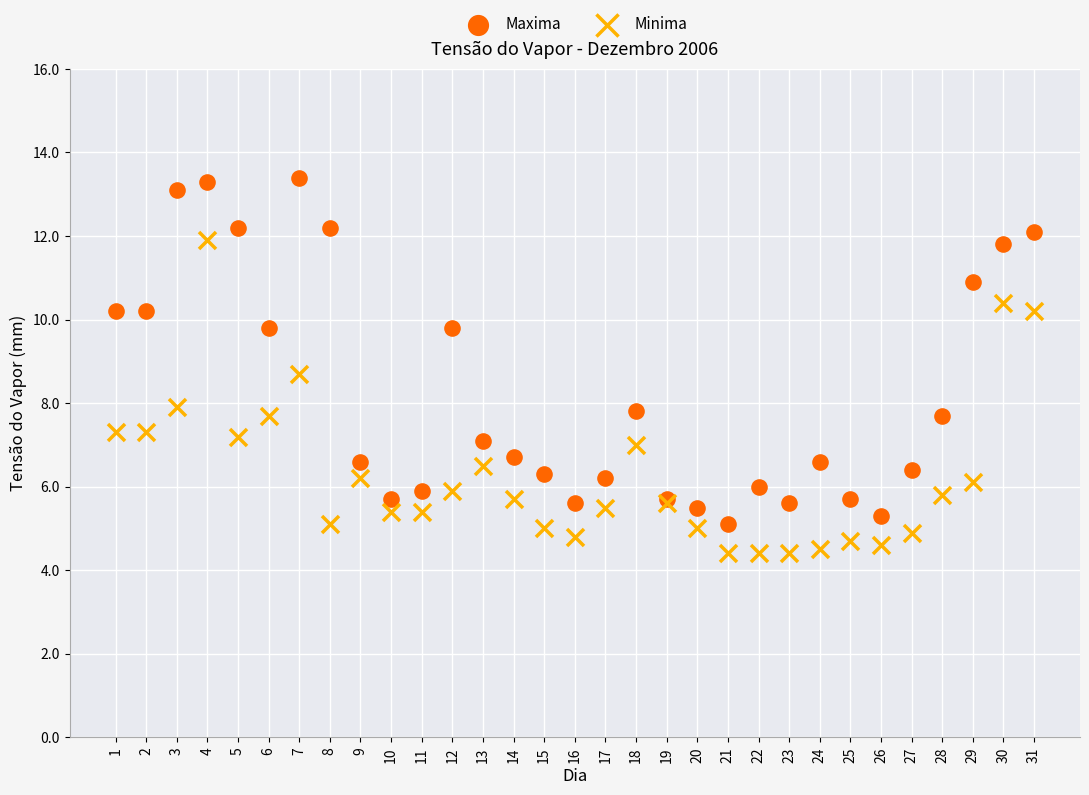

Which series reaches the minimum Y coordinate?

Minima